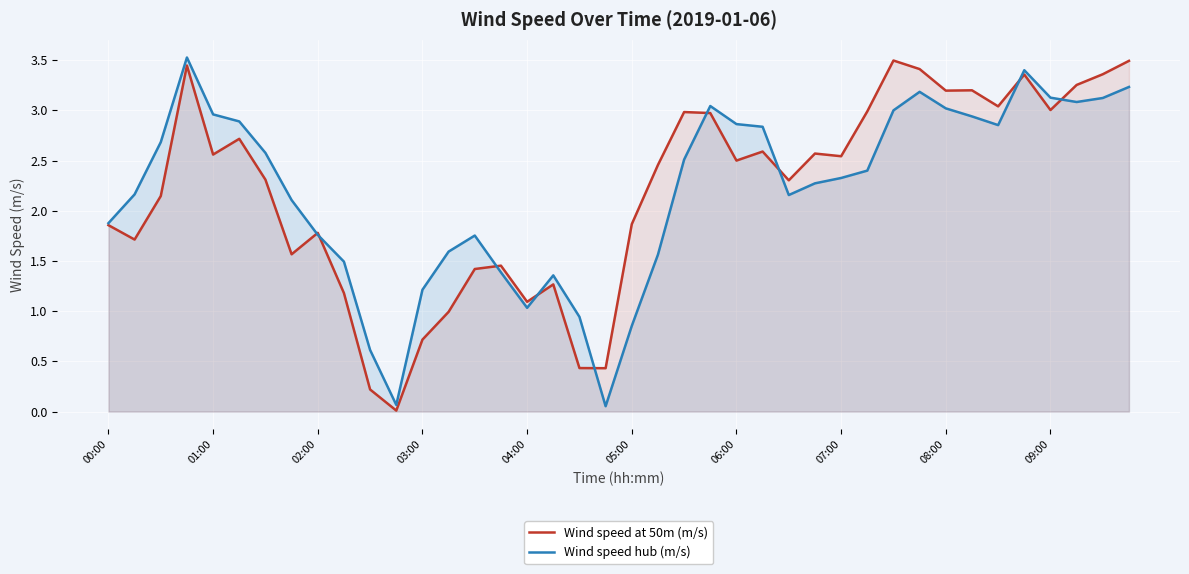

Which series has the largest total across all categories?

Wind speed at 50m (m/s)